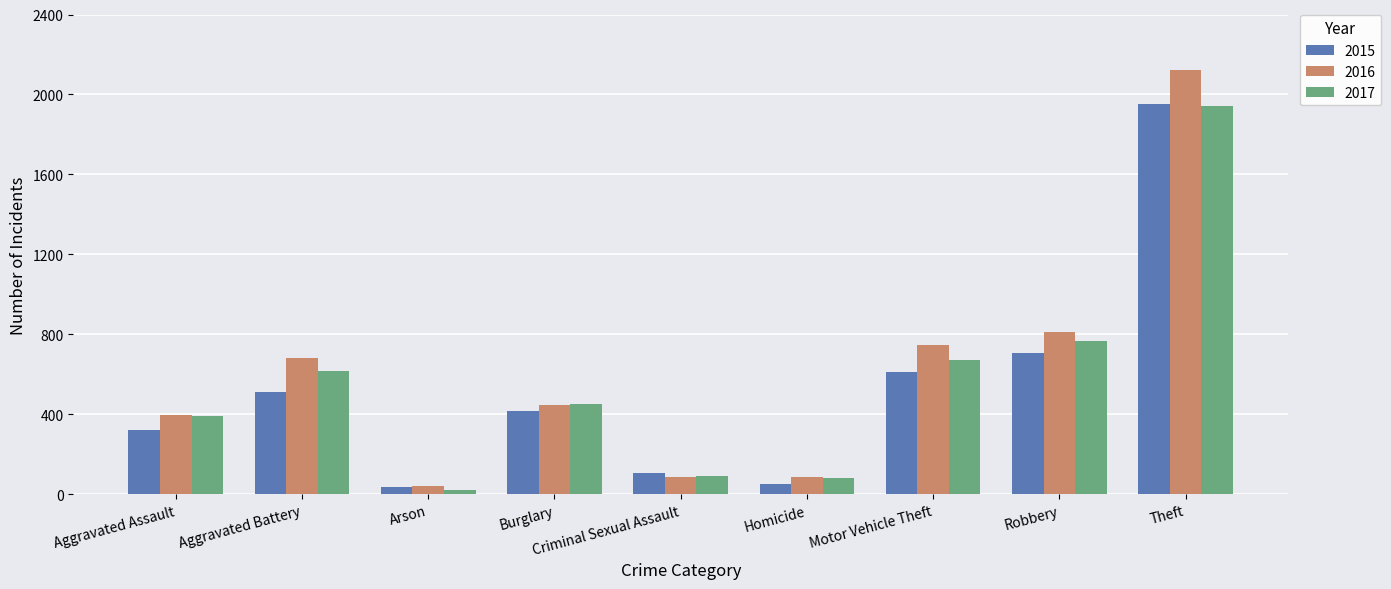

Which series has the largest range (max minus min)?

2016